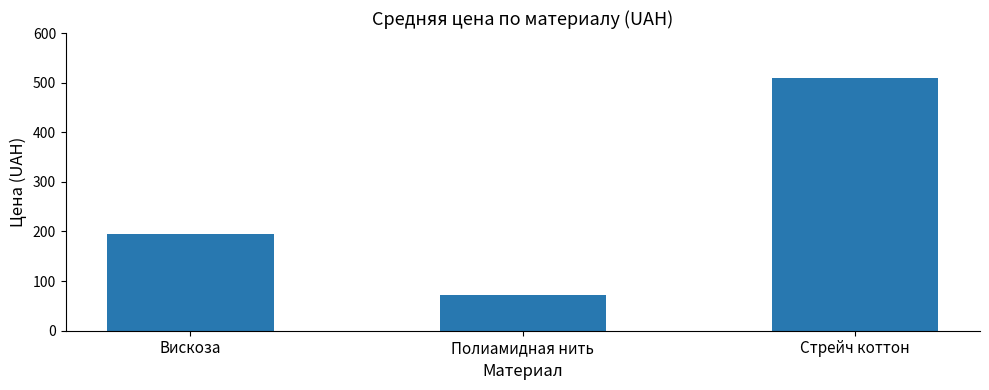

What is the difference between the values at Стрейч коттон and Вискоза?

315